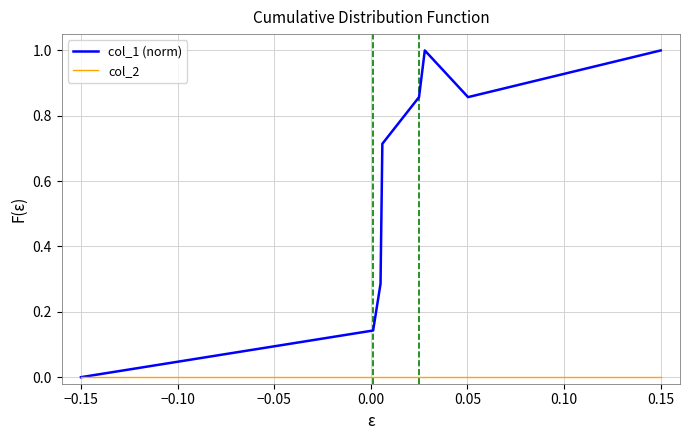

Which series has the largest total across all categories?

col_1 (norm)